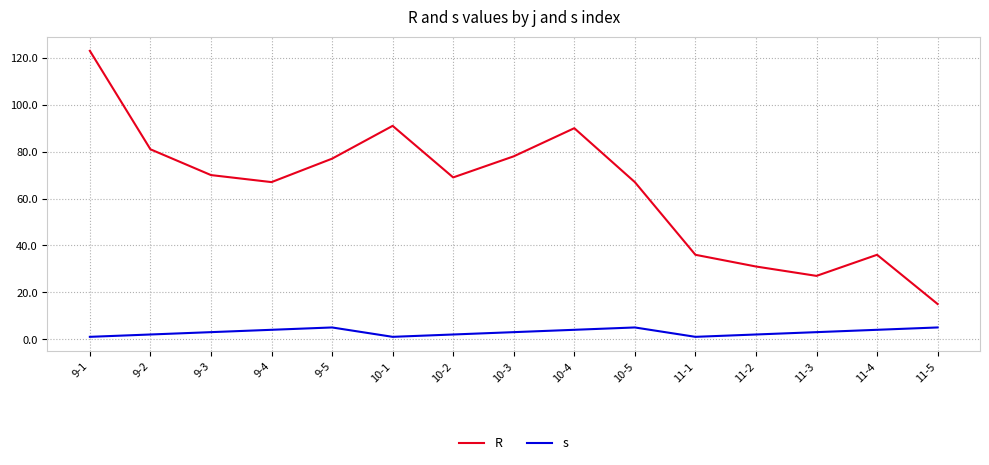

Which series has the widest spread of values?

R